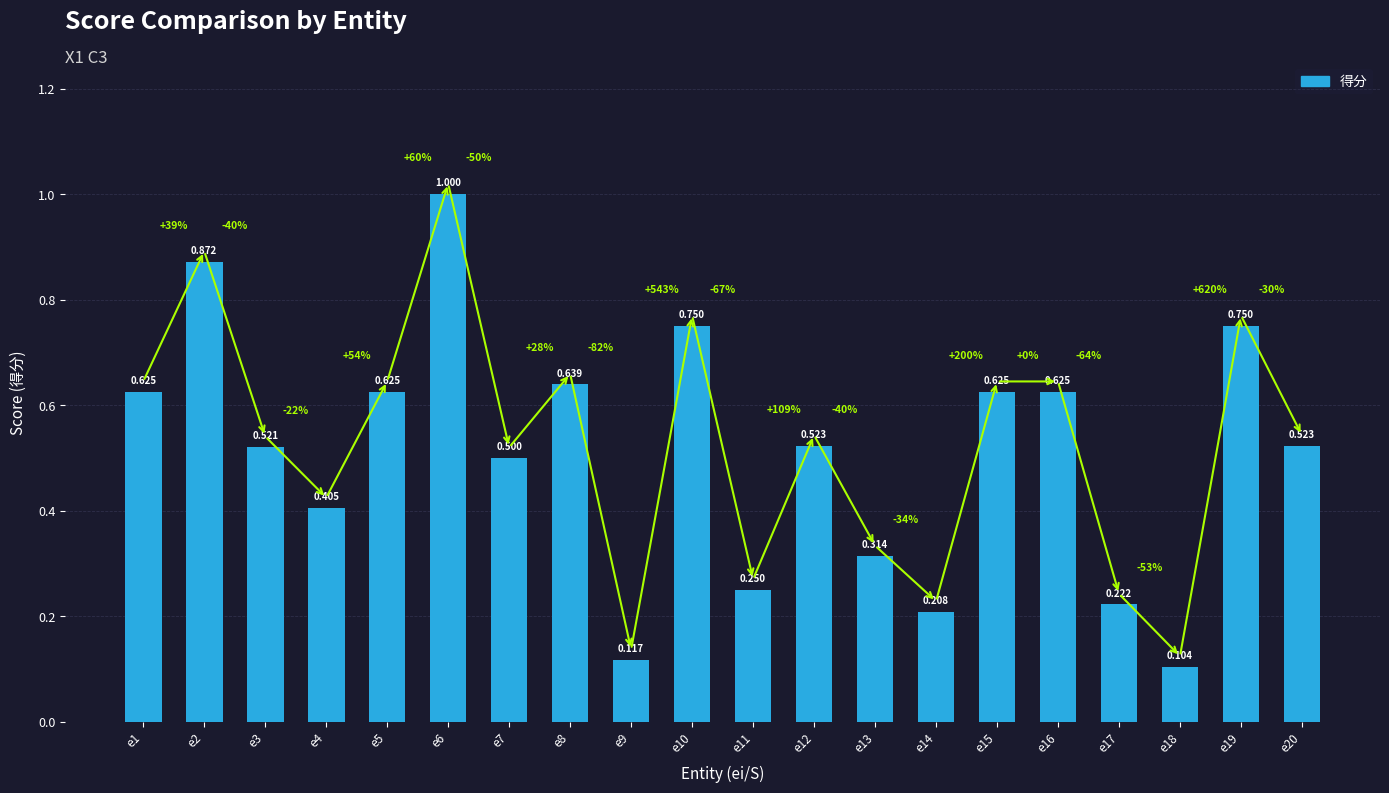

Read the value at e9.

0.1